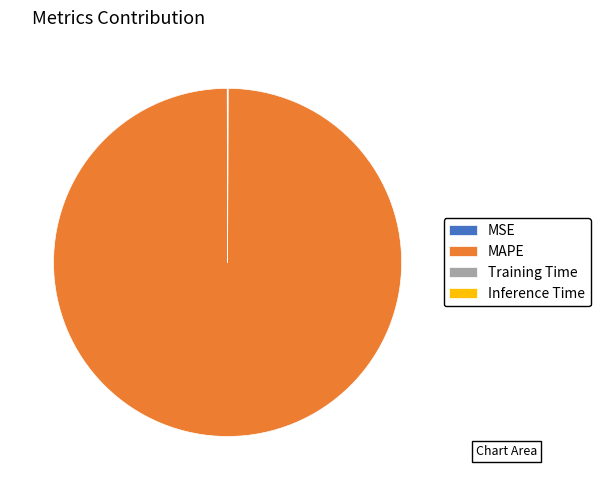

Which category has the biggest portion of the pie?

MAPE